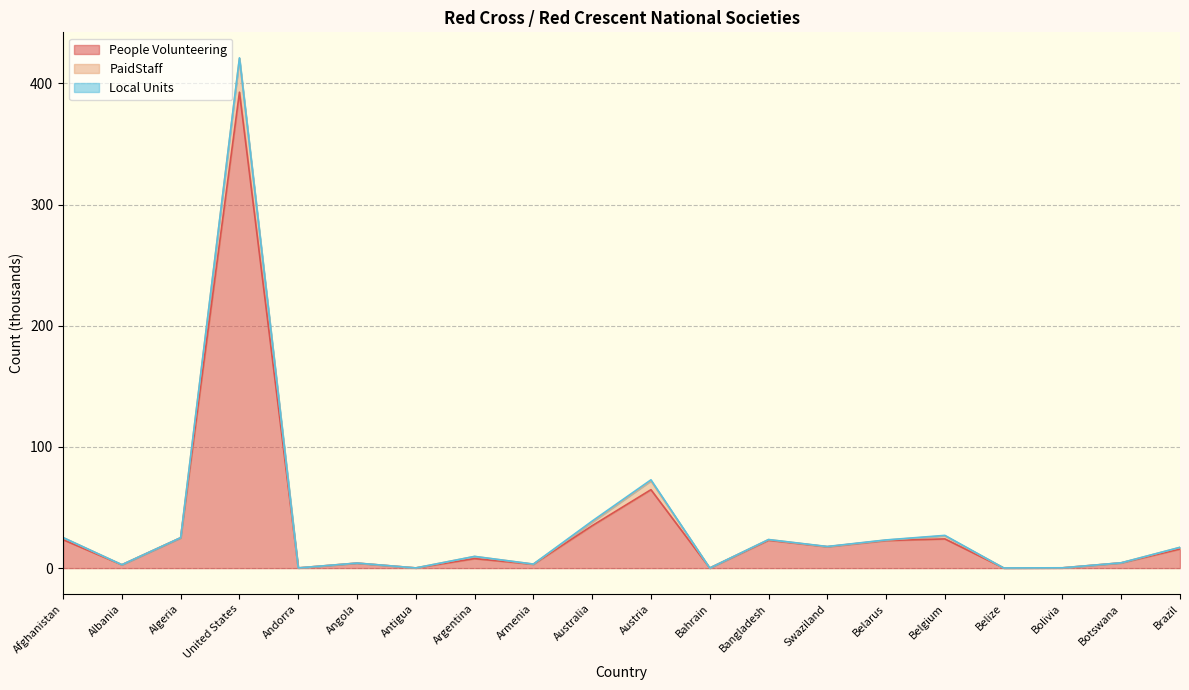

At which category is the sum across all series the highest?

United States